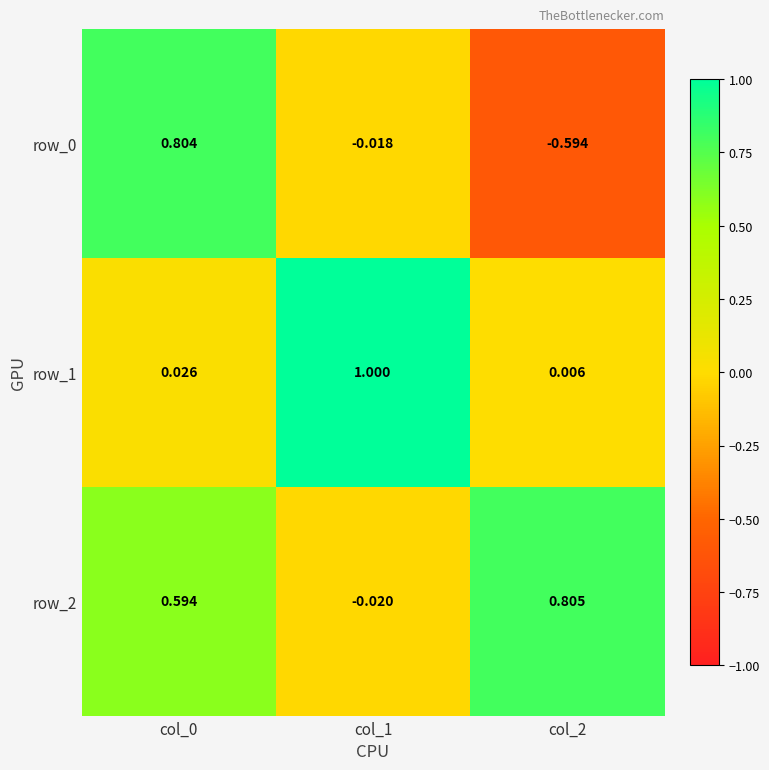

Is the value of row_0 at col_2 greater than the value of row_1 at col_1?

No